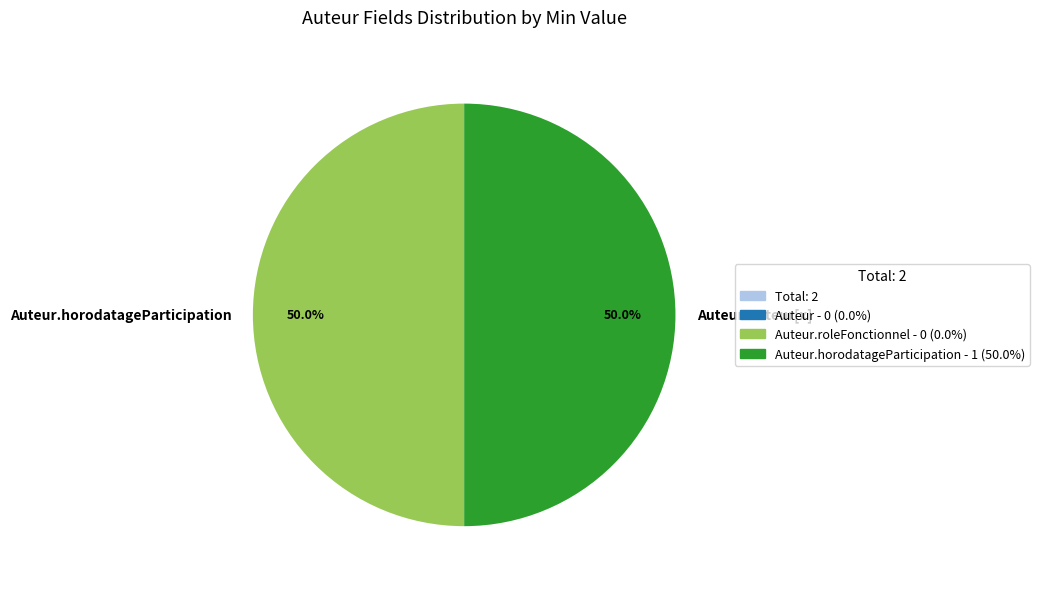

What percentage is the Auteur.auteur[x] slice, to the nearest percent?

50%